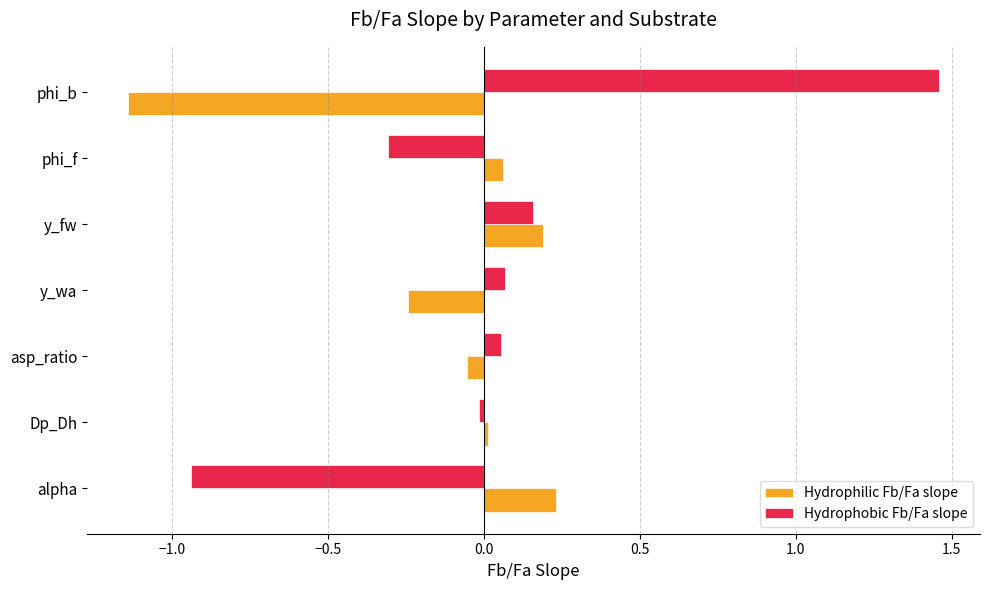

How many data points in Hydrophobic Fb/Fa slope are less than 0?

3